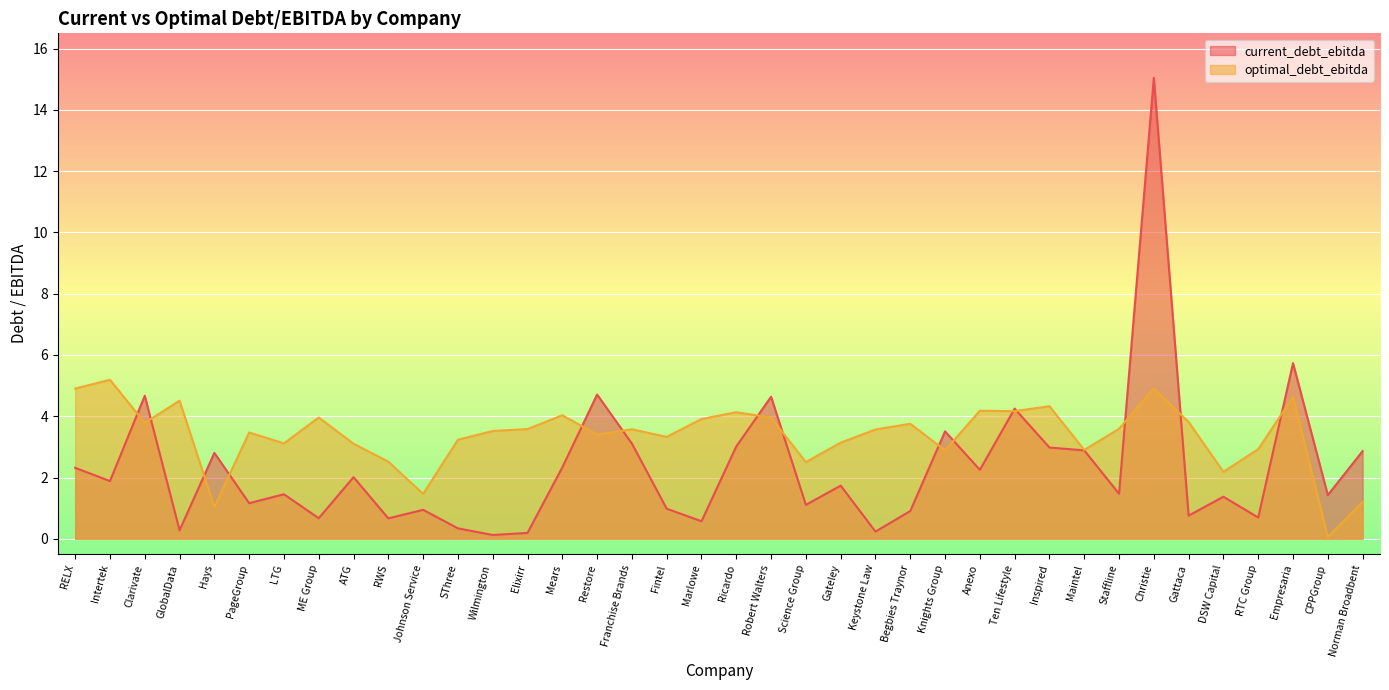

What is the difference between the maximum and minimum values in the optimal_debt_ebitda series?

5.1